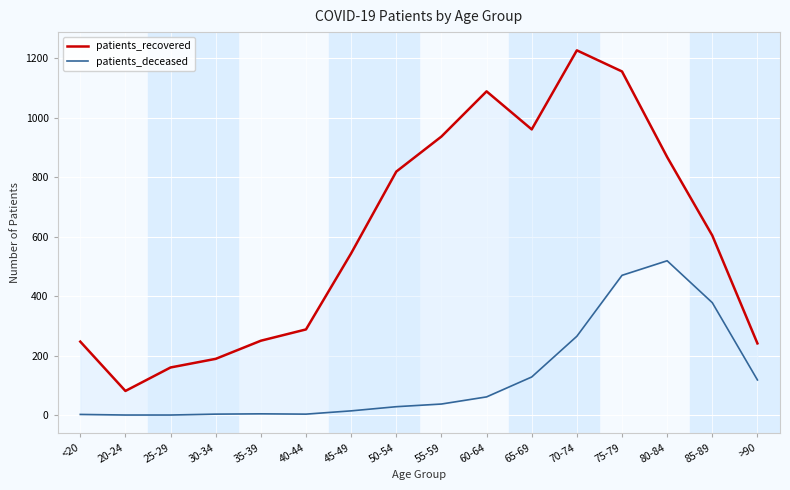

True or false: patients_recovered has a value of 1227 at 70-74.

True